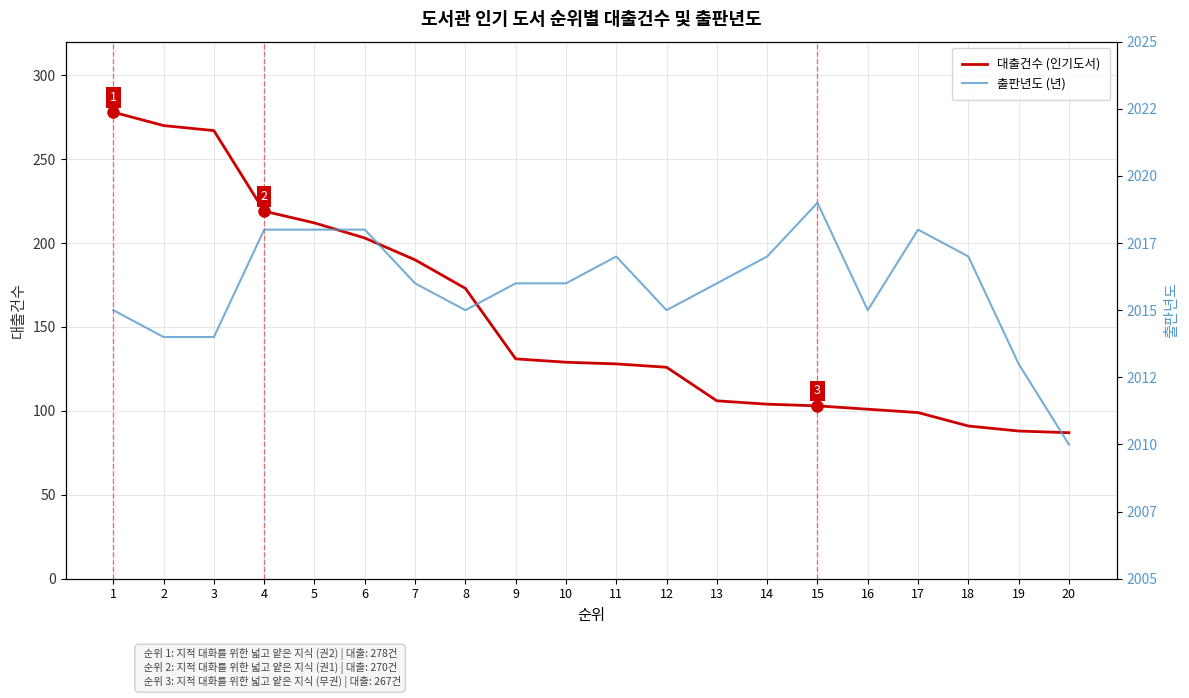

Is it true that 대출건수 (인기도서) equals 218 at 12?

False